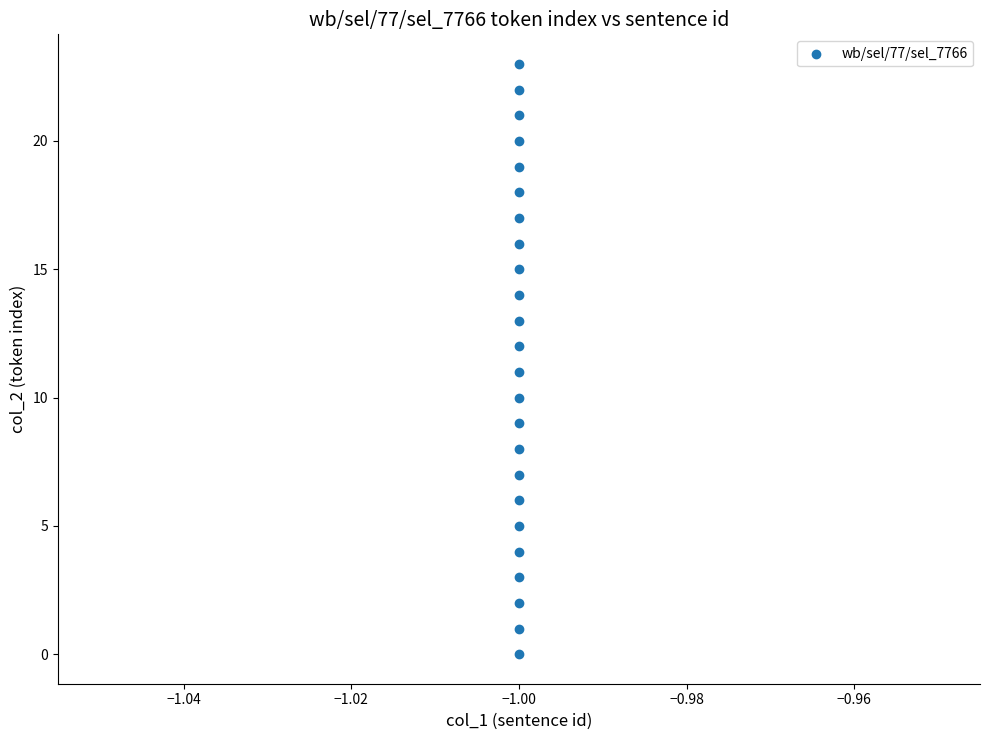

What is the range of Y values (max minus min)?

23